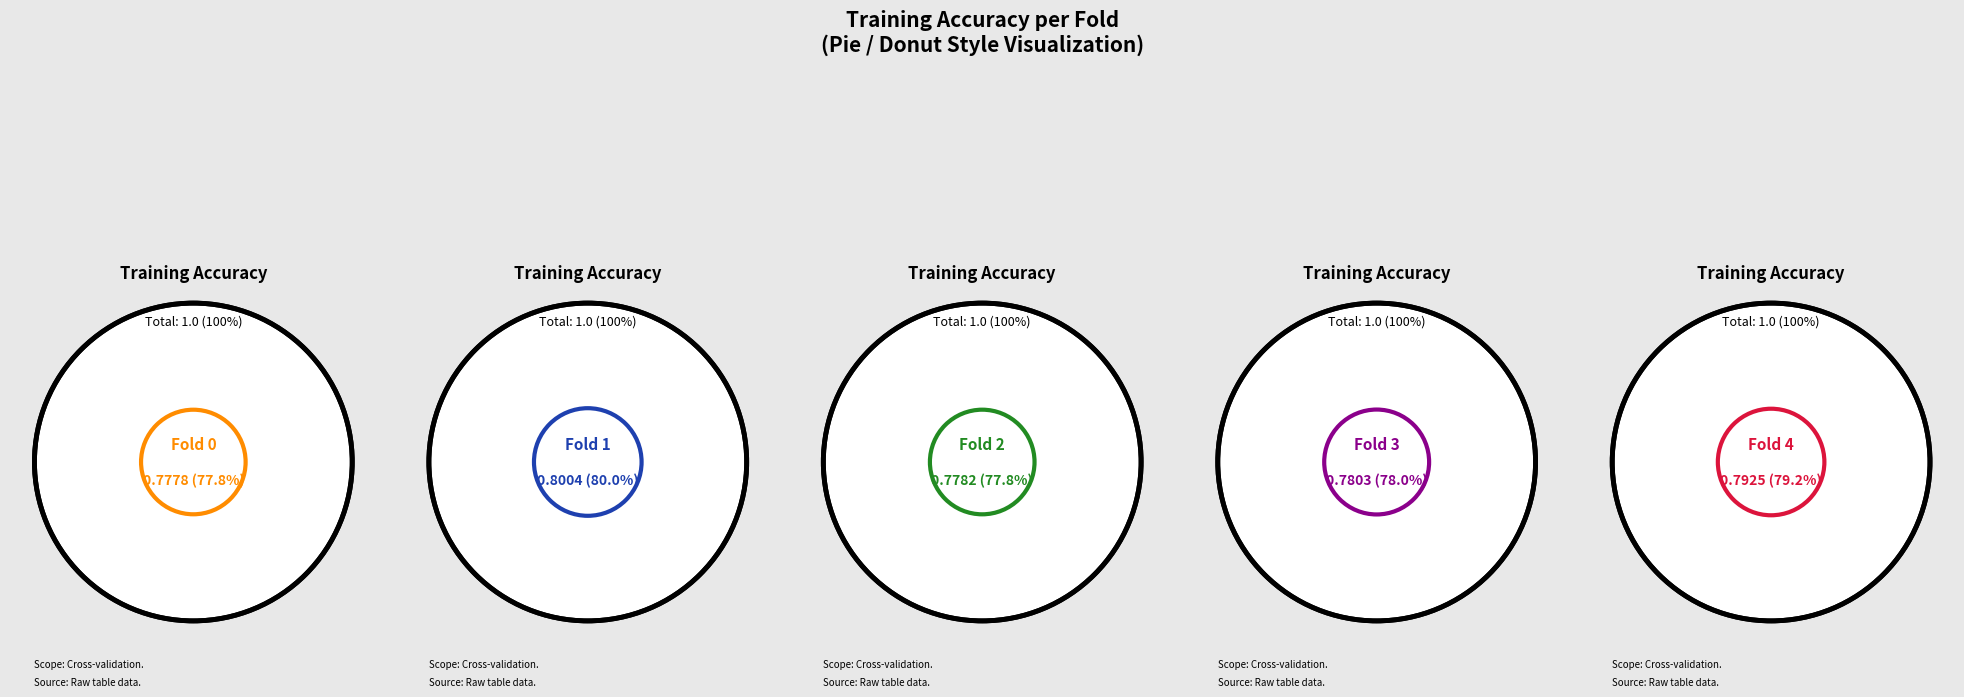

To the nearest percent, what is the combined percentage of Fold 0 and Fold 4?

40%